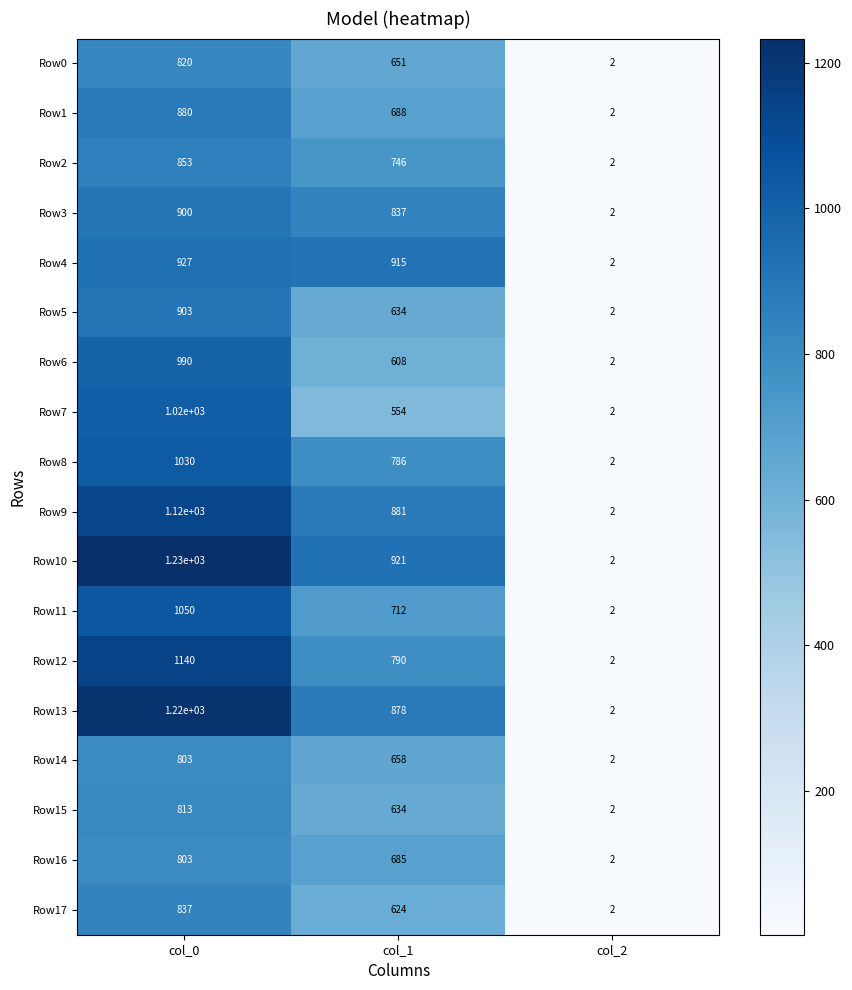

Which series has the largest range (max minus min)?

Row10